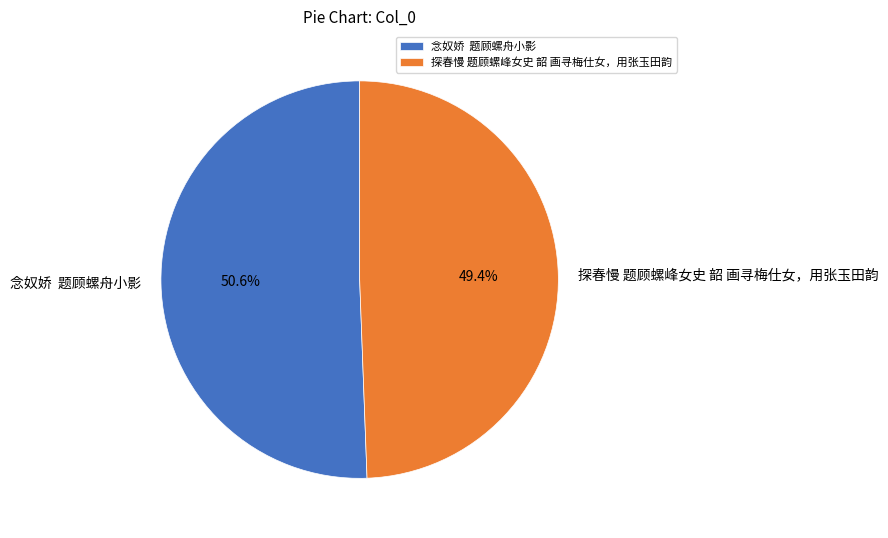

Which slice represents more than half of the pie?

念奴娇 题顾螺舟小影